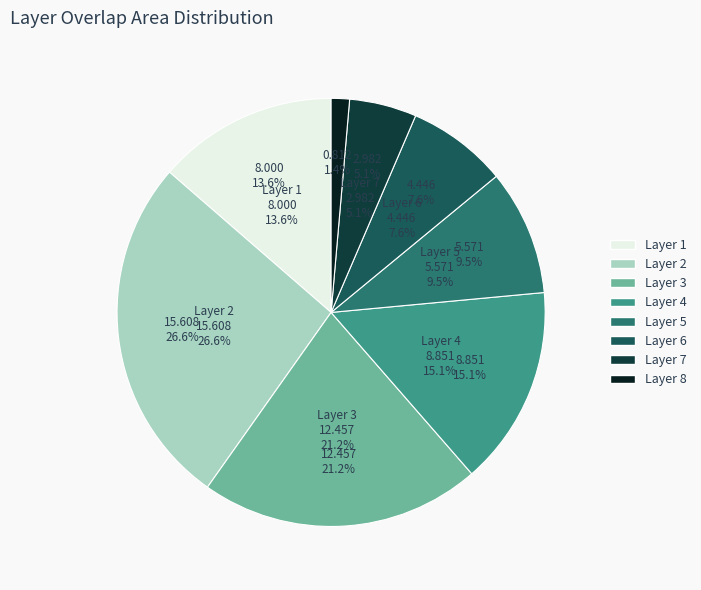

Which slice is the smallest?

Layer 8